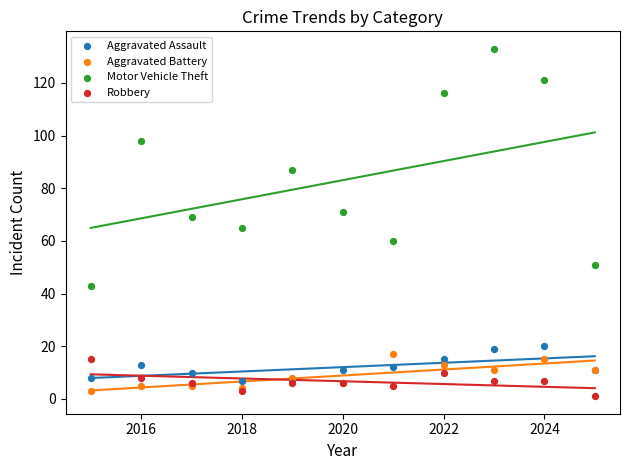

What are all the series names shown in the legend?

Aggravated Assault, Aggravated Battery, Motor Vehicle Theft, Robbery